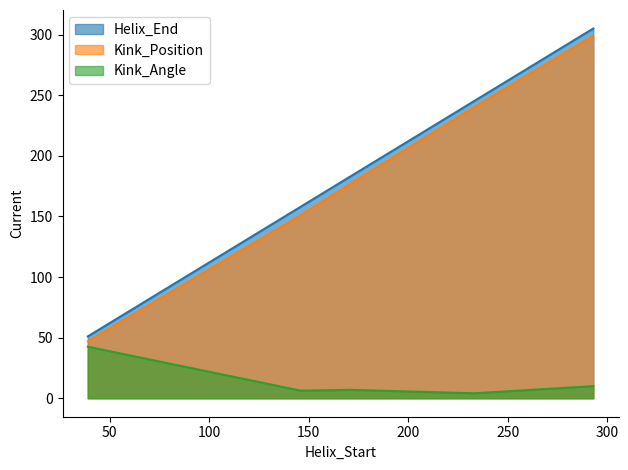

What value does the Kink_Angle series have at 293?

10.0